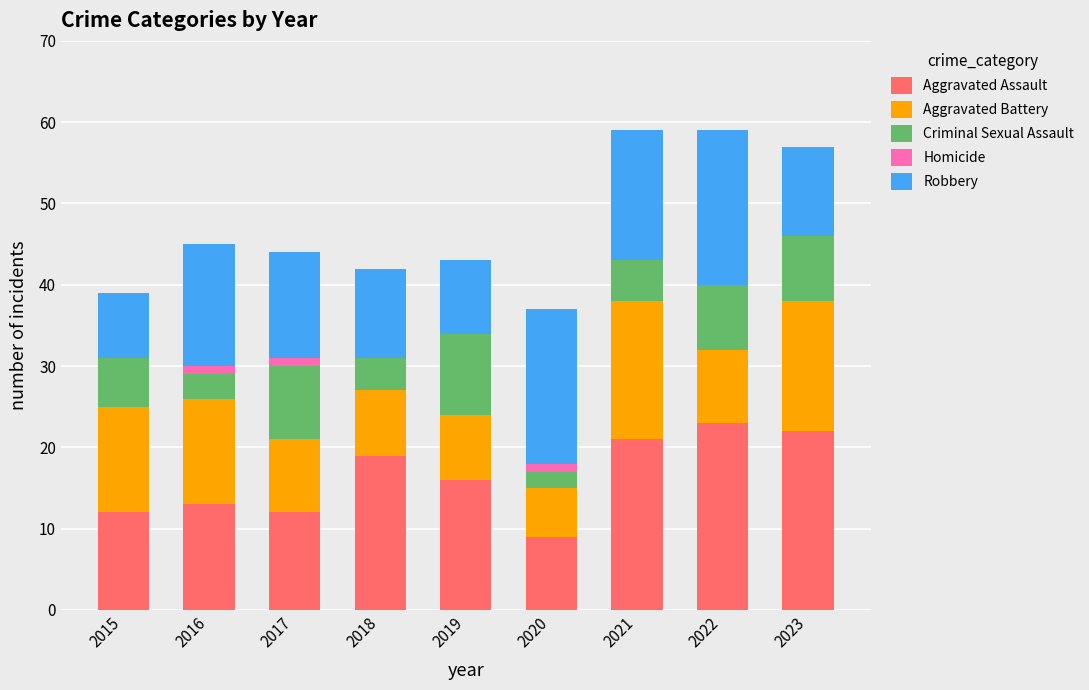

What is the highest value of the Aggravated Assault series?

23